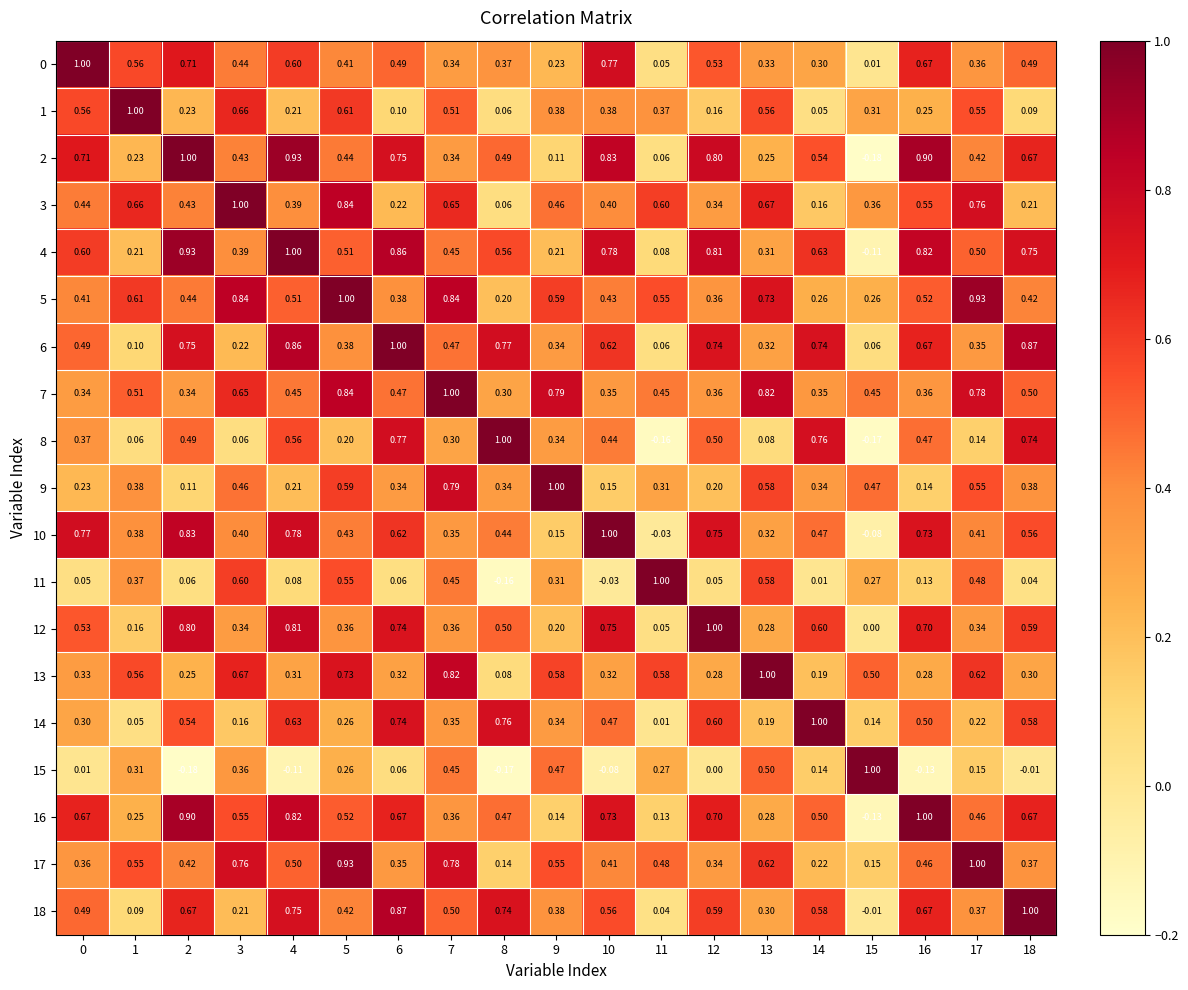

What is the greatest value displayed?

1.0